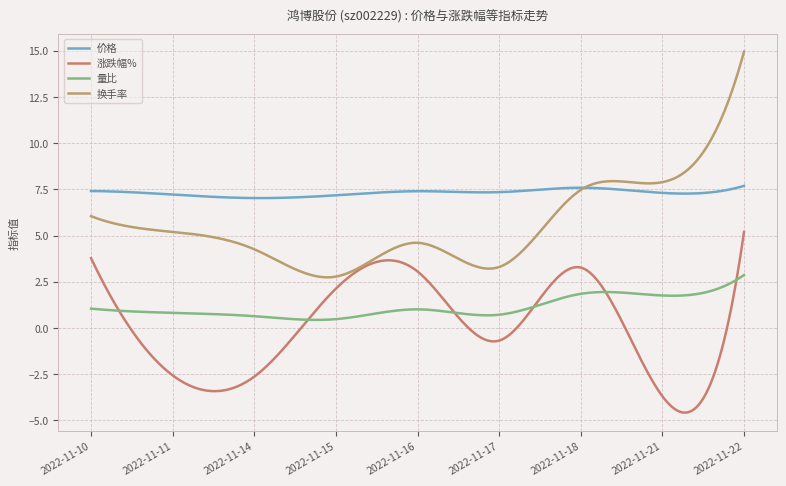

Does the chart display data point markers on the line(s)?

No